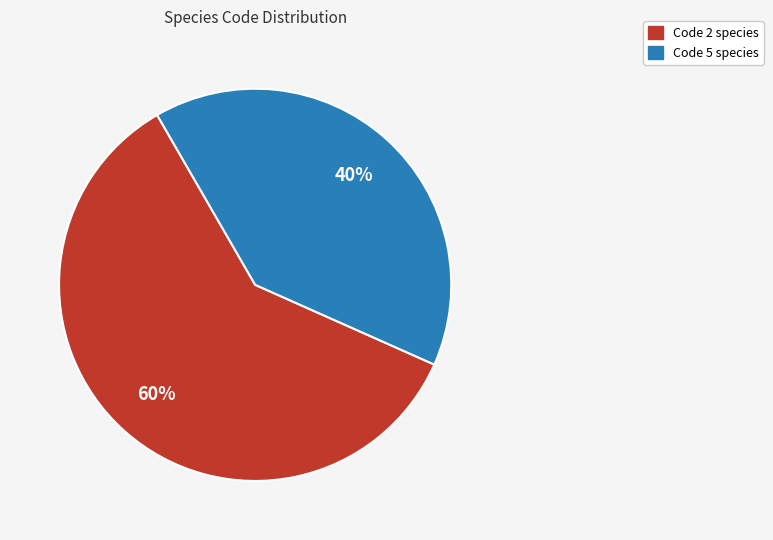

To the nearest percent, what is the difference between the largest and smallest slice percentages?

20%